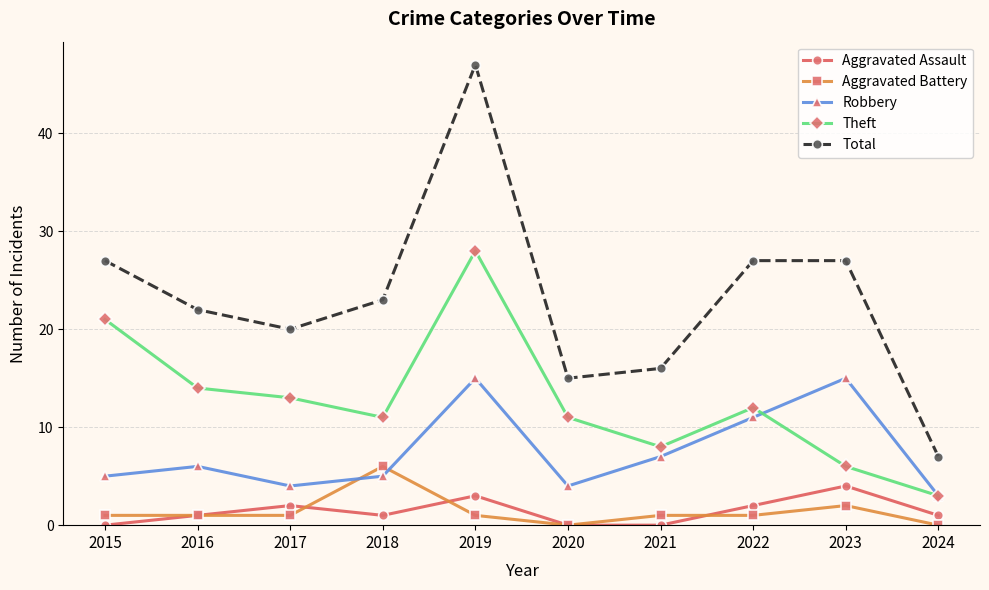

At which category is the sum across all series the highest?

2019